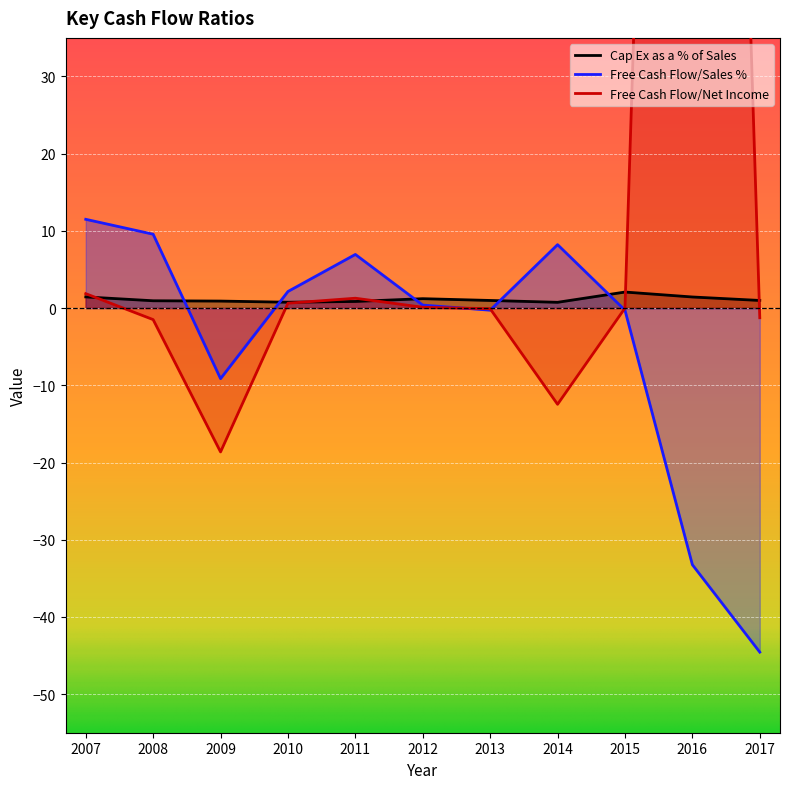

The value of Free Cash Flow/Sales % at 2014 is 8.2. True or false?

True